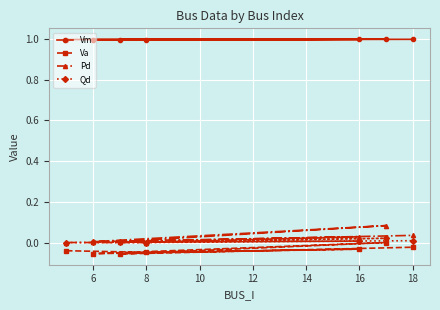

Which series has the widest spread of values?

Pd